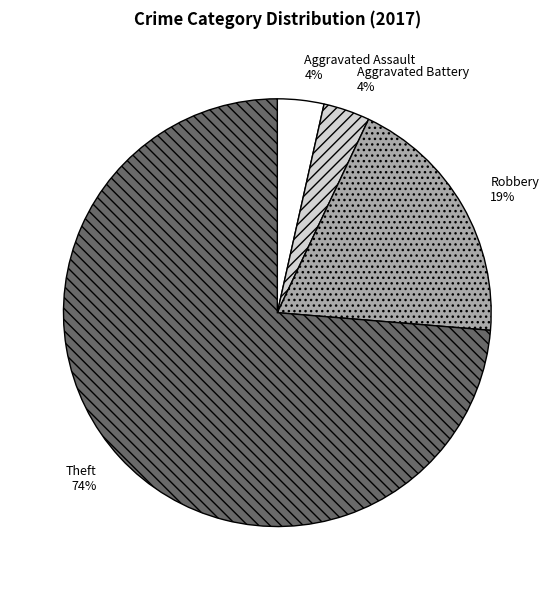

What is the largest slice in the pie chart?

Theft